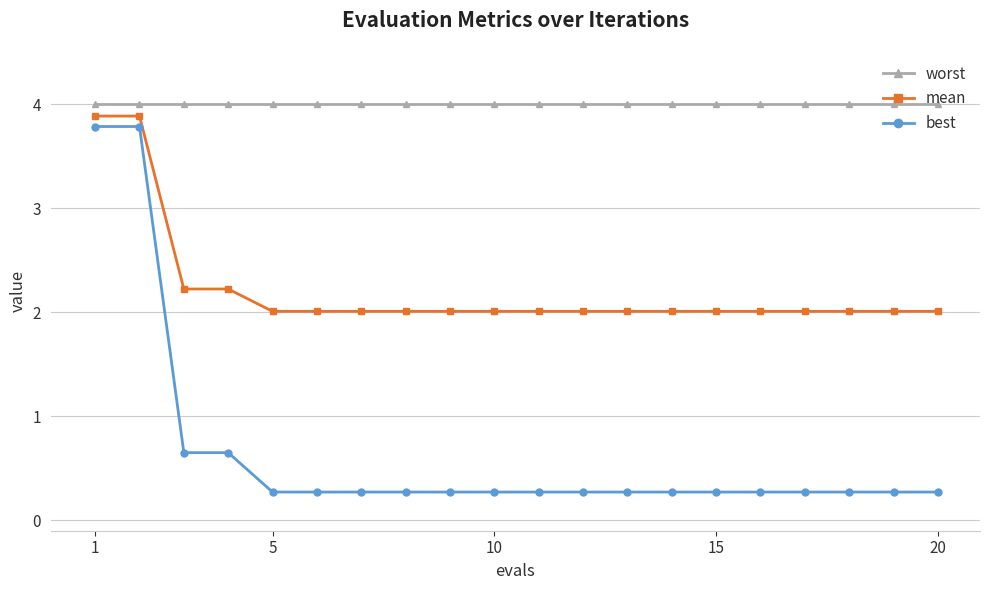

Which series has the largest total across all categories?

worst